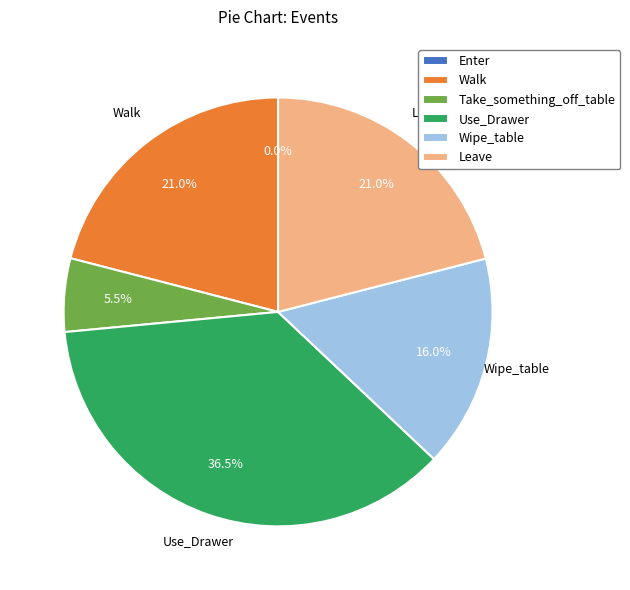

Does Leave represent more than half of the total?

No